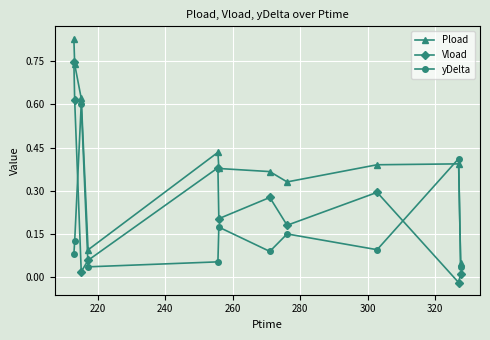

At how many categories does at least one series exceed 0?

11